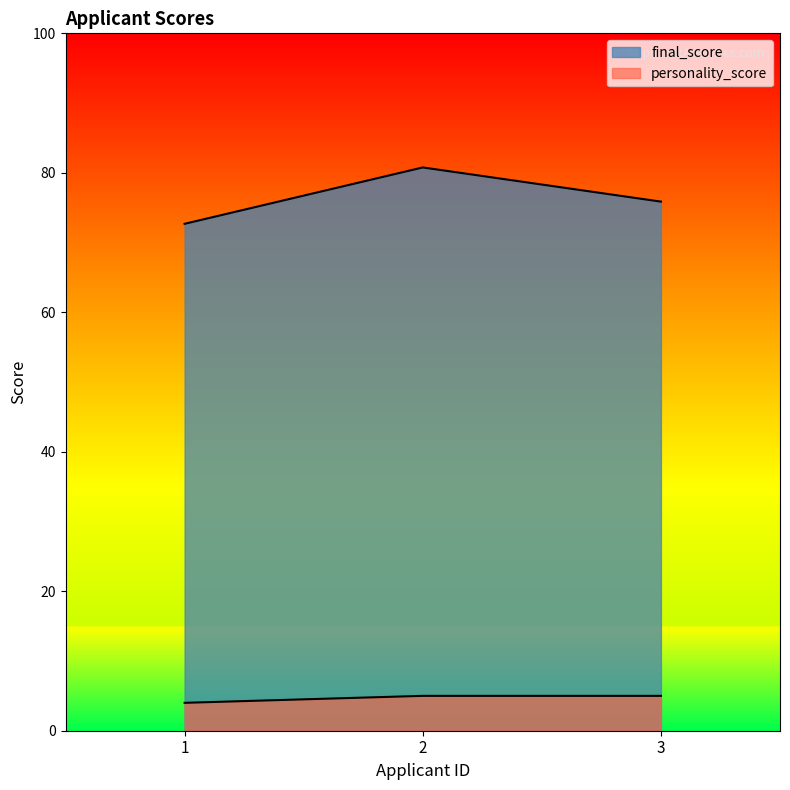

What is the difference between the second highest and minimum values in the final_score series?

3.2